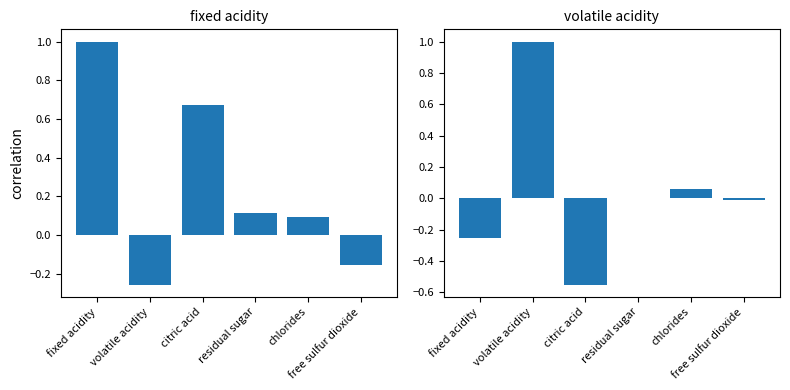

Reading left to right, list all the values displayed in this chart.

fixed acidity: 1.0	-0.3	0.7	0.1	0.1	-0.2
volatile acidity: -0.3	1.0	-0.6	0.0	0.1	-0.0